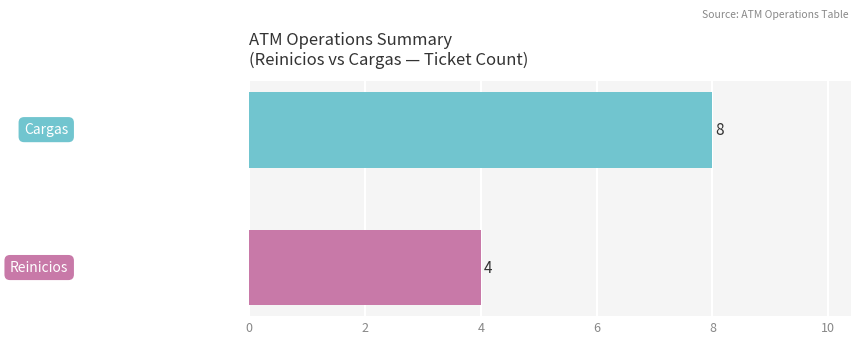

What is the greatest value displayed?

8